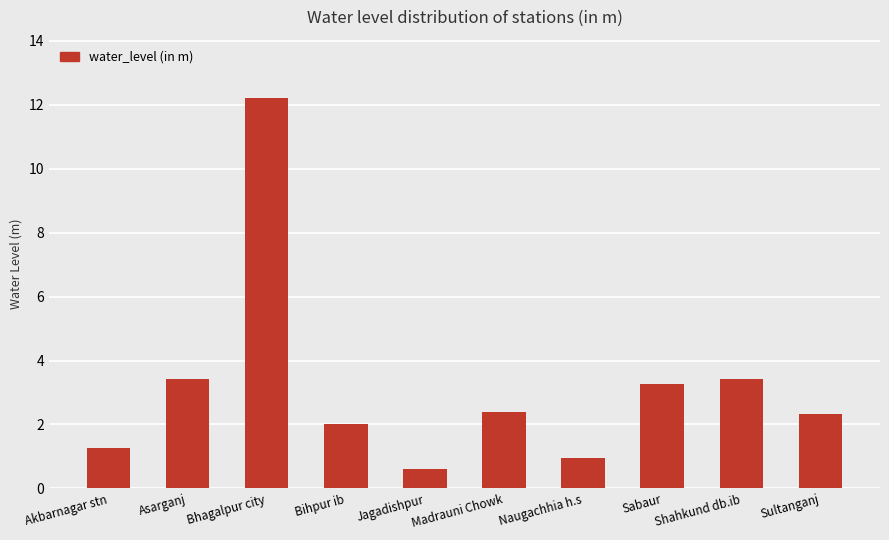

What is the change in value from Asarganj to Madrauni Chowk?

-1.0